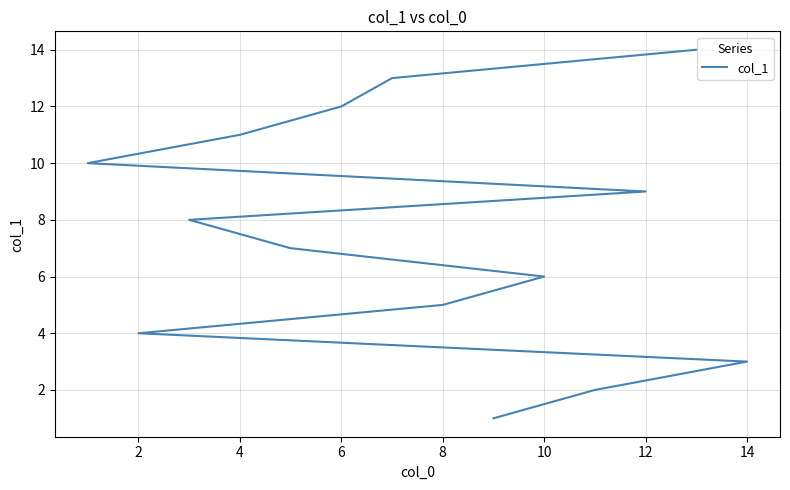

What is the difference between the maximum and second lowest values?

12